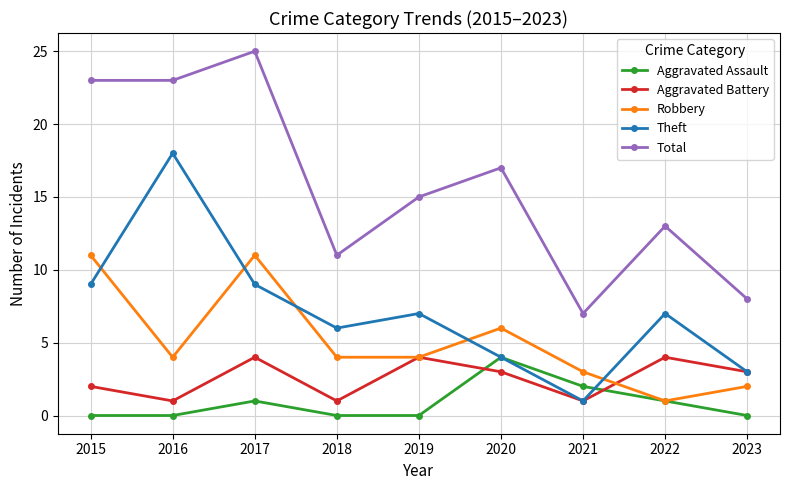

True or false: Theft has more than 1 points higher than both neighbors.

True